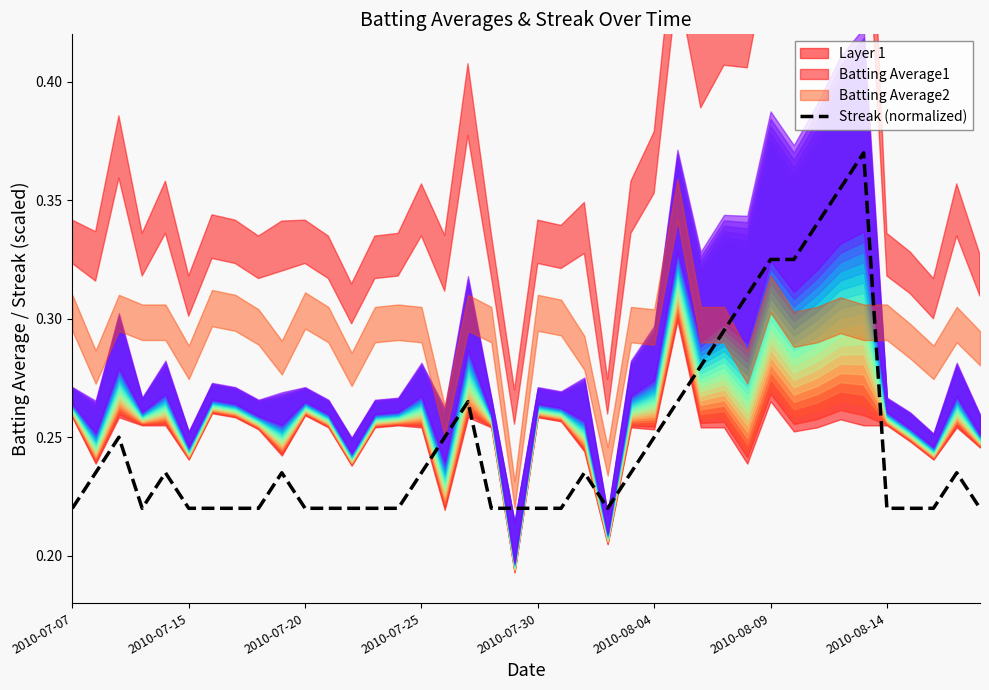

What is the minimum value shown in the chart?

0.2